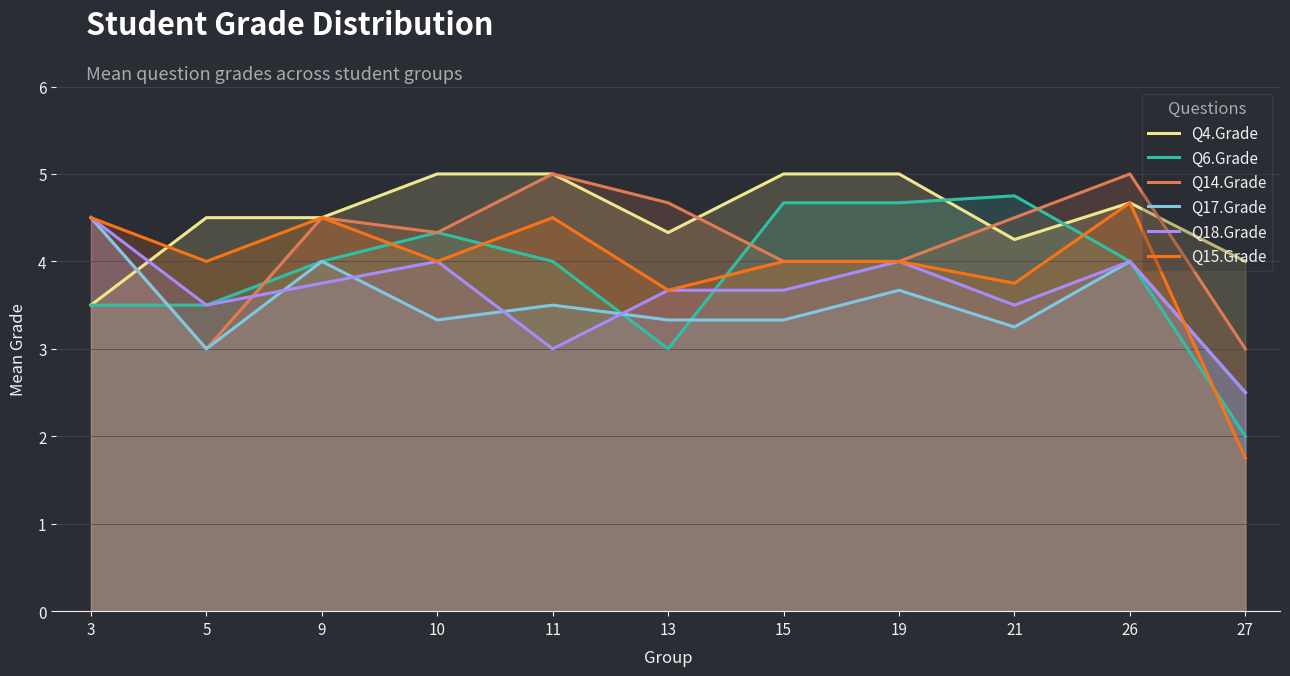

At 10, list the series in order from largest to smallest.

Q4.Grade, Q6.Grade, Q14.Grade, Q18.Grade, Q15.Grade, Q17.Grade